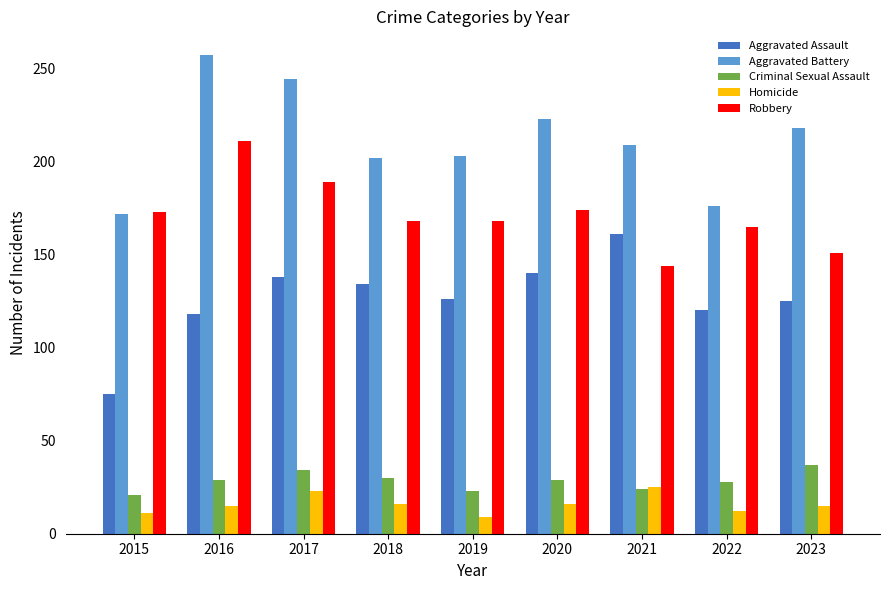

How many values in the Robbery series are below 168?

3